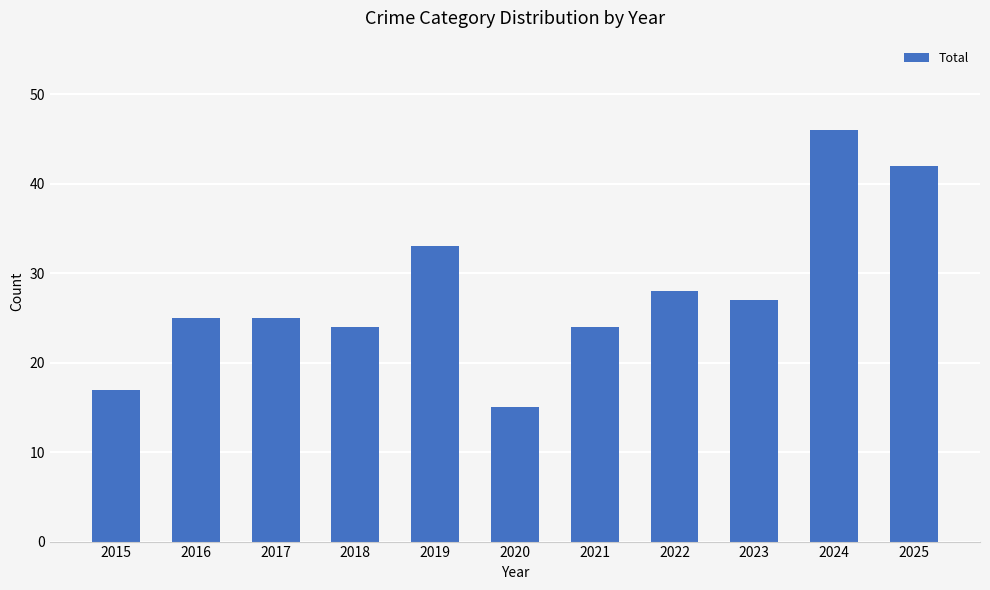

Reading right to left, what are all the values shown in this chart?

42	46	27	28	24	15	33	24	25	25	17